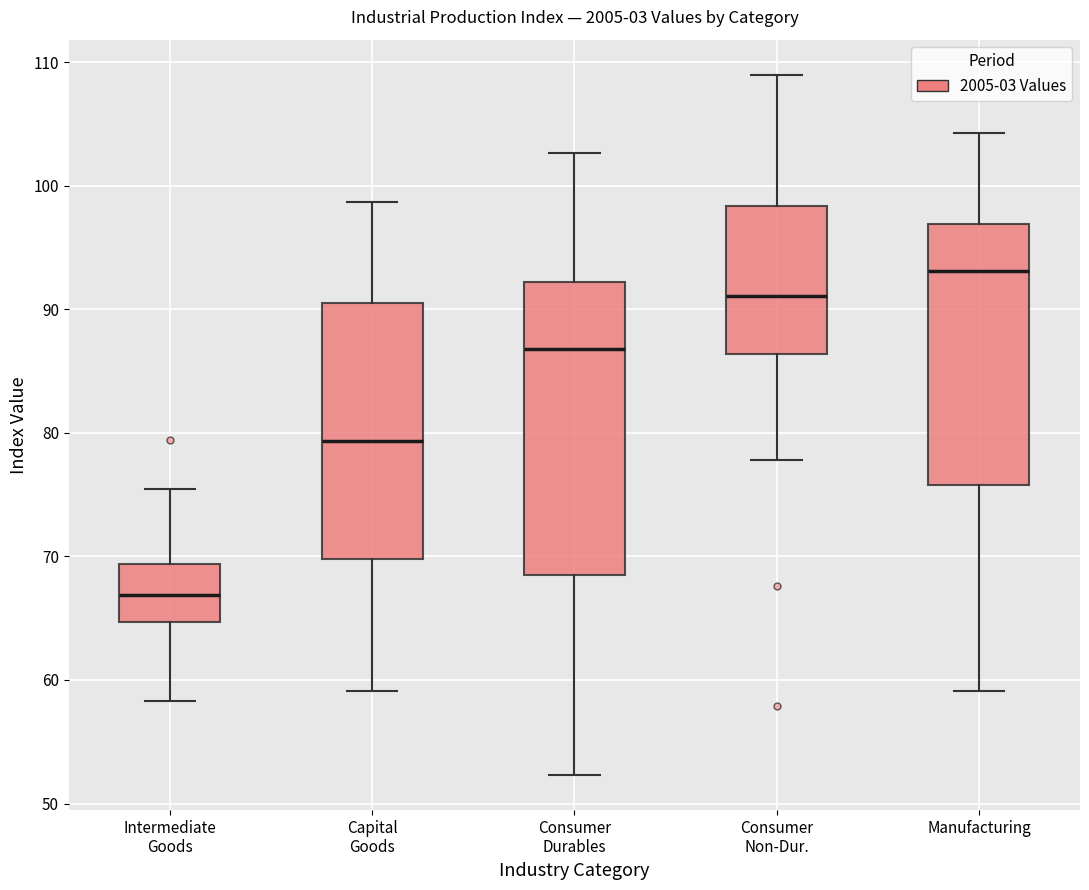

Reading left to right, read every box against the y-axis: the position of its median line, the range the box covers, and the ends of its whiskers. The values are not printed on the chart, so give them approximately, as read against the axis.

Intermediate Goods: median 67, box 65 to 69, whiskers 58 to 76
Capital Goods: median 79, box 70 to 91, whiskers 59 to 99
Consumer Durables: median 87, box 69 to 92, whiskers 52 to 103
Consumer Non-Dur.: median 91, box 86 to 98, whiskers 78 to 109
Manufacturing: median 93, box 76 to 97, whiskers 59 to 104